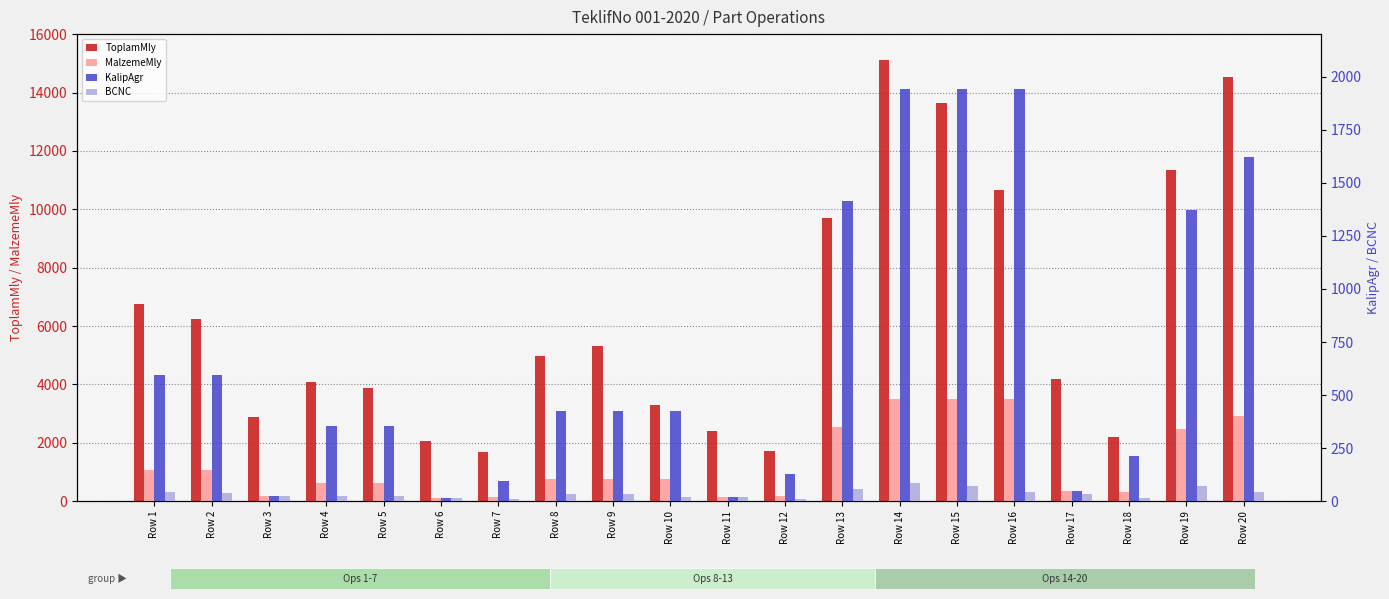

Between Row 8 and Row 14, which is larger?

Row 14